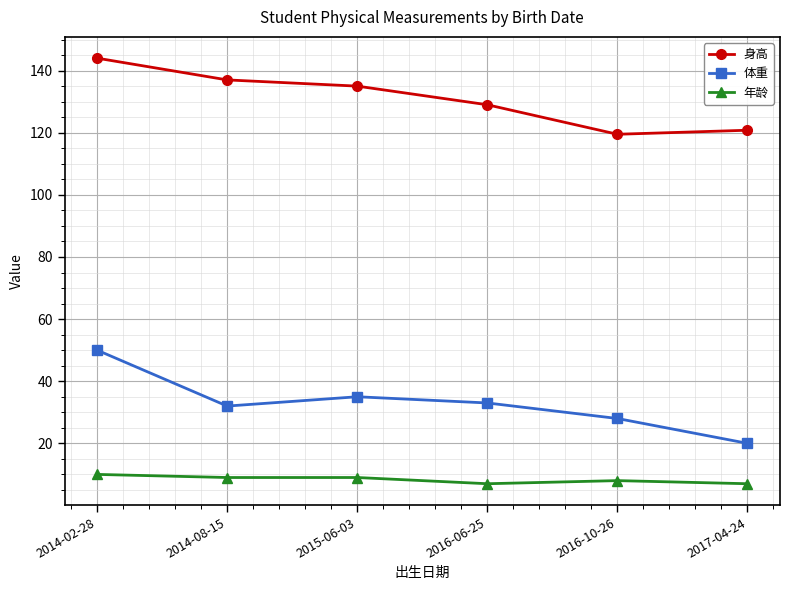

Reading left to right, extract all data points from this chart.

身高: 144.0	137.0	135.0	129.0	119.5	120.8
体重: 50.0	32.0	35.0	33.0	28.0	20.0
年龄: 10.0	9.0	9.0	7.0	8.0	7.0